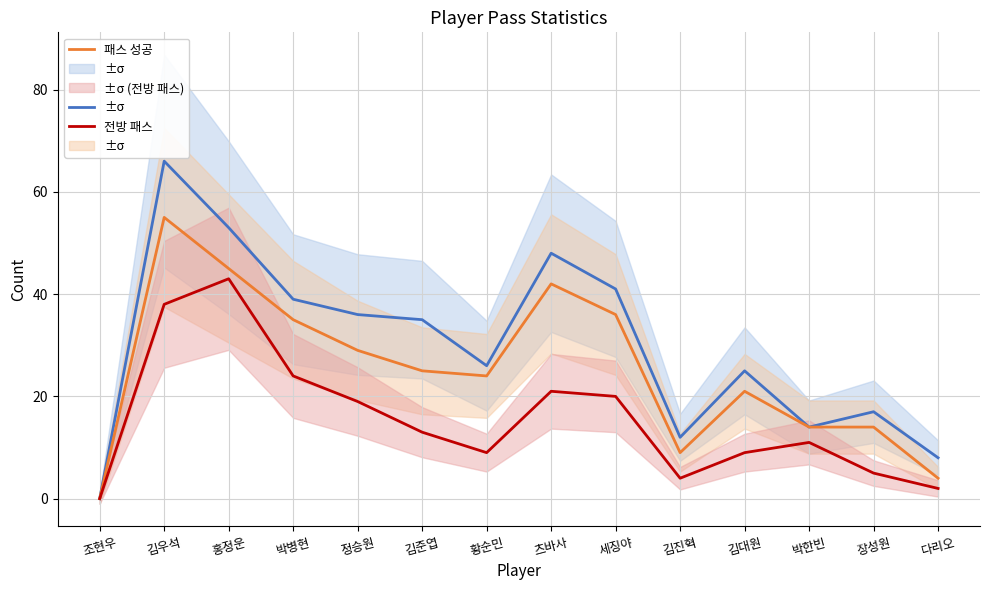

Which category has the highest value across all series?

김우석